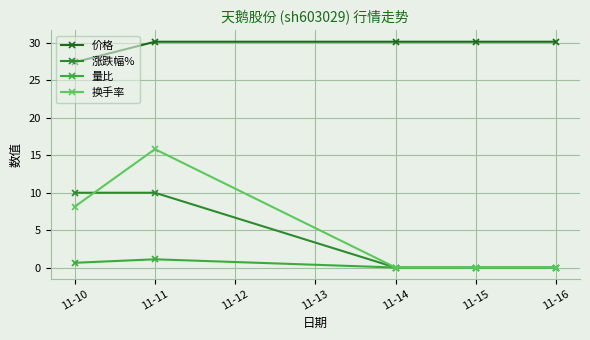

The value of 涨跌幅% at 11-10 is 10.0. True or false?

True